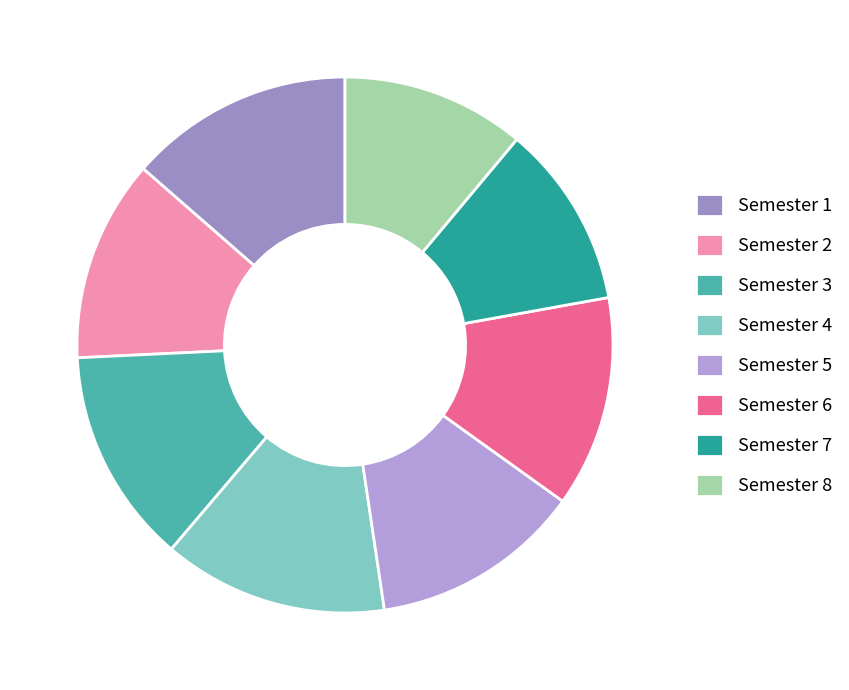

Is there a majority slice in this chart?

No